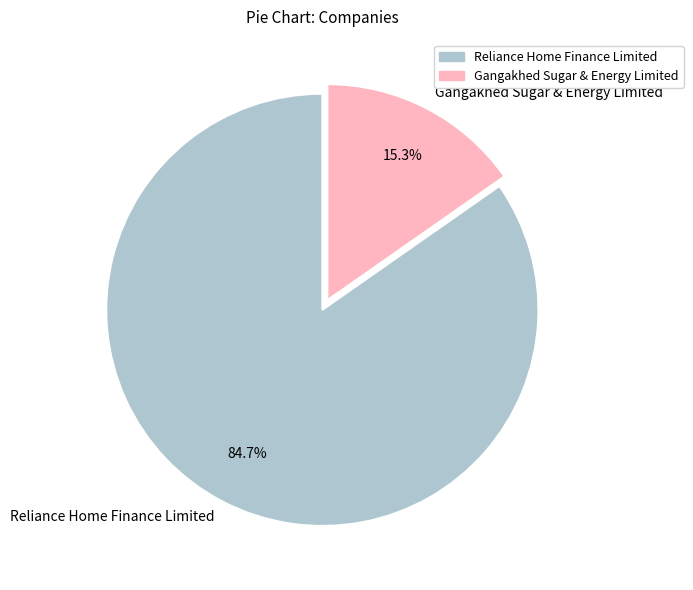

The Reliance Home Finance Limited slice represents 85% of the pie. True or false?

True